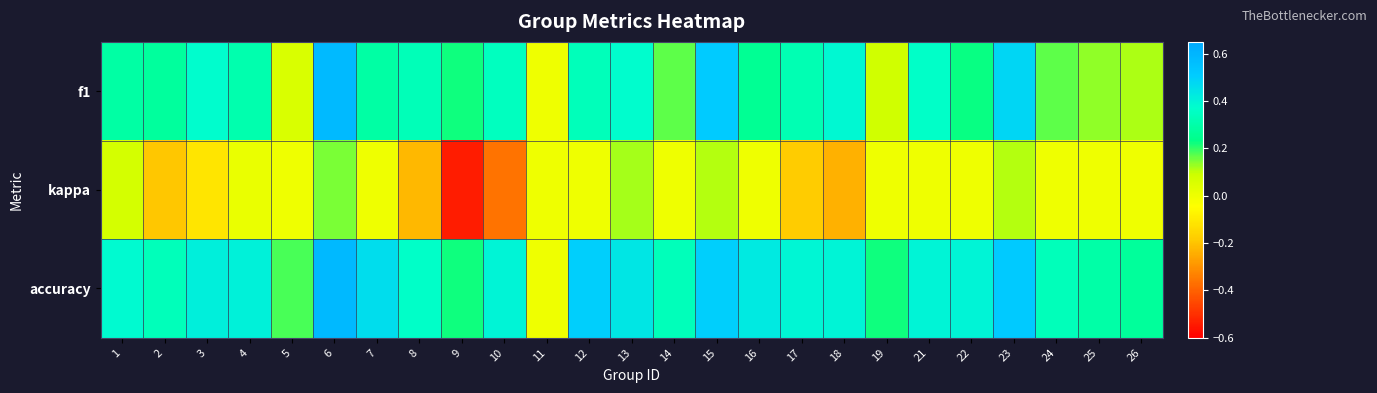

Reading left to right, extract all data points from this chart.

f1: 1=0.3	2=0.3	3=0.4	4=0.3	5=0.1	6=0.6	7=0.3	8=0.3	9=0.2	10=0.3	11=0.0	12=0.3	13=0.4	14=0.2	15=0.5	16=0.3	17=0.3	18=0.4	19=0.1	21=0.4	22=0.2	23=0.5	24=0.2	25=0.1	26=0.1
kappa: 1=0.1	2=-0.2	3=-0.1	4=0.0	5=0.0	6=0.1	7=0.0	8=-0.2	9=-0.5	10=-0.4	11=0.0	12=0.0	13=0.1	14=0.0	15=0.1	16=0.0	17=-0.2	18=-0.2	19=0.0	21=0.0	22=0.0	23=0.1	24=0.0	25=0.0	26=0.0
accuracy: 1=0.4	2=0.3	3=0.4	4=0.4	5=0.2	6=0.6	7=0.5	8=0.4	9=0.2	10=0.4	11=0.0	12=0.5	13=0.4	14=0.3	15=0.5	16=0.4	17=0.4	18=0.4	19=0.2	21=0.4	22=0.4	23=0.5	24=0.3	25=0.3	26=0.3